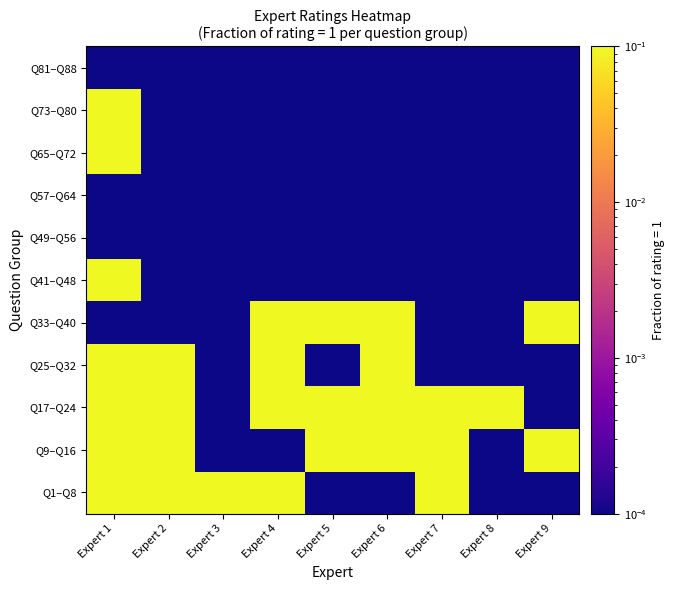

Which category has the lowest value across all series?

Expert 5